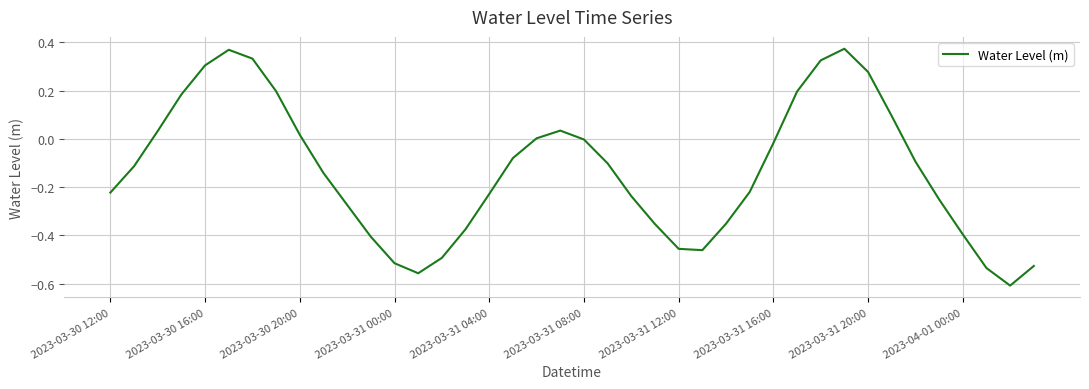

What is the difference between the maximum and minimum values?

1.0